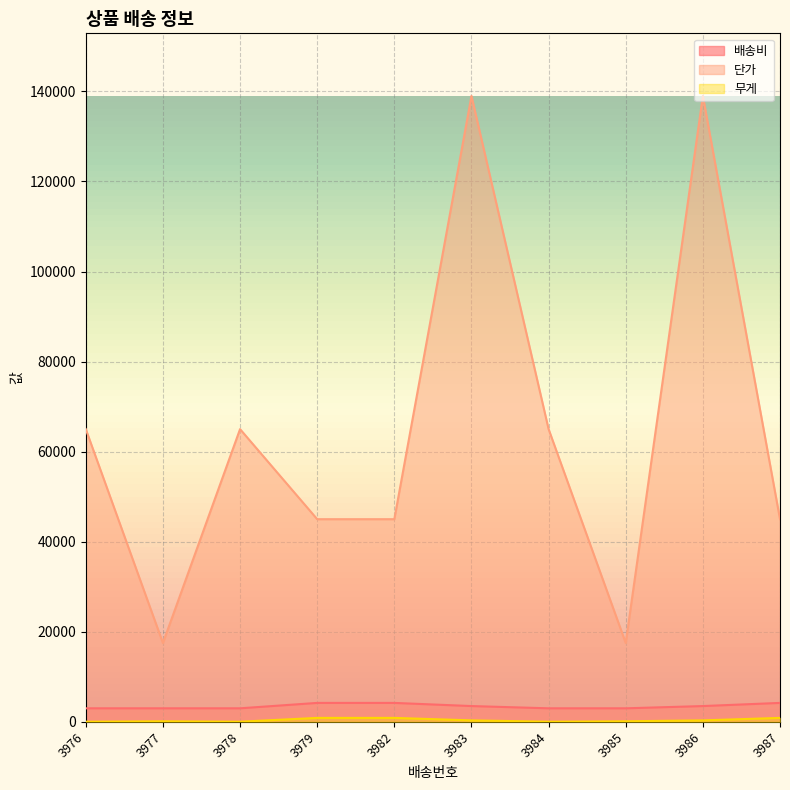

True or false: 배송비 and 무게 intersect in this chart.

False